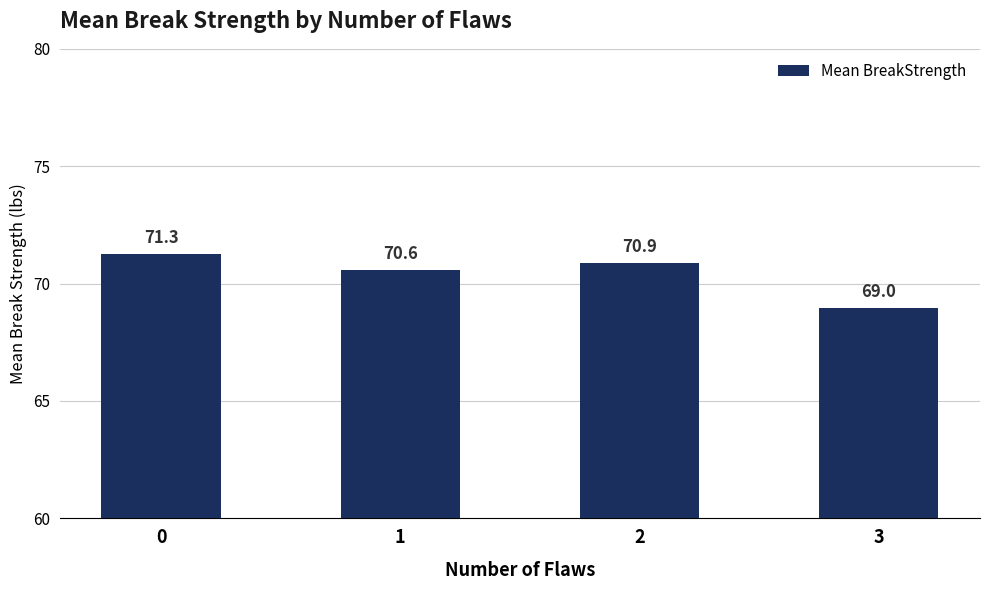

What is the difference between the maximum and second lowest values?

0.7